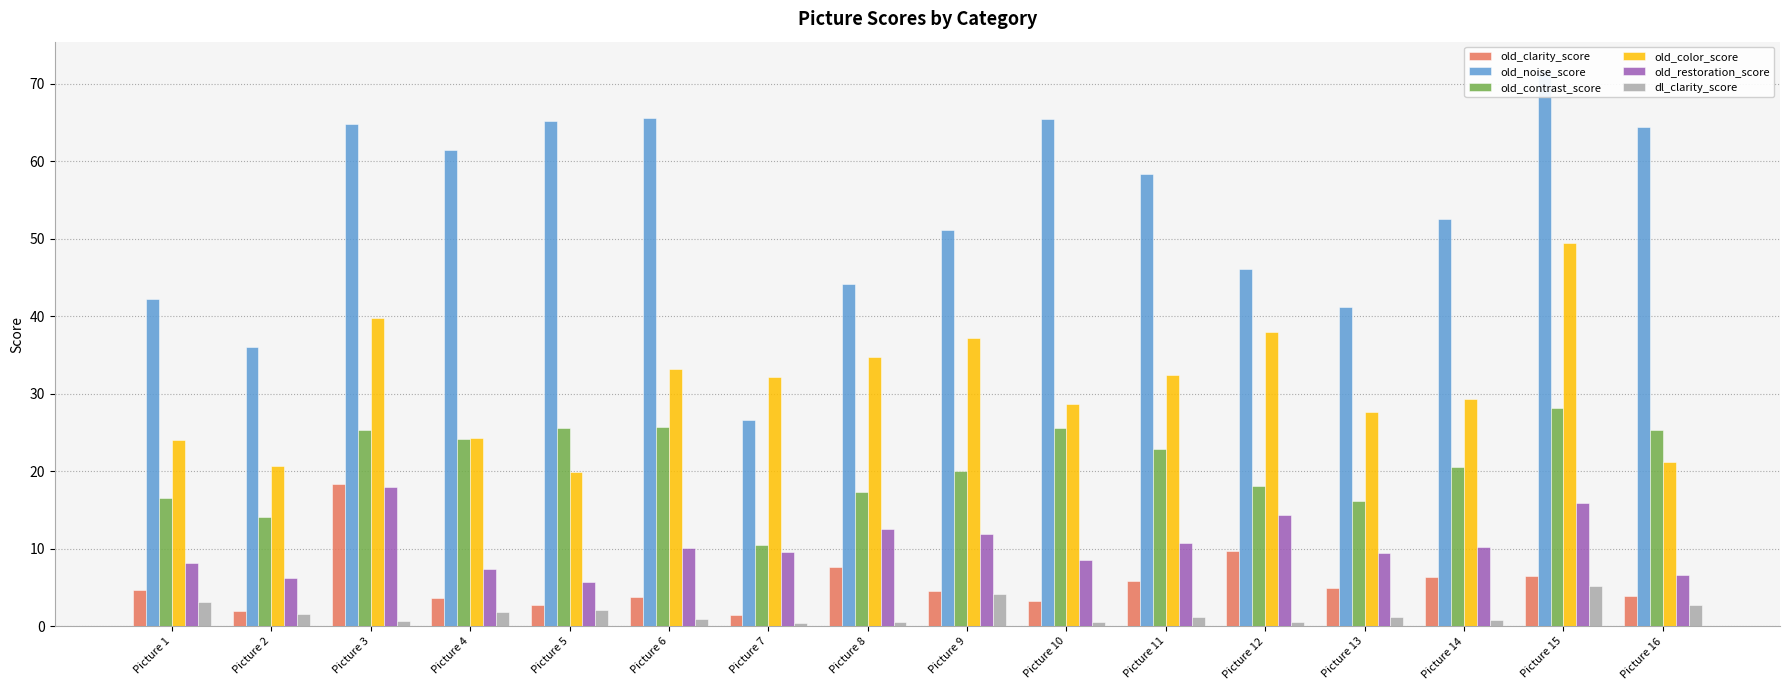

What is the difference between the highest and lowest values at Picture 4?

59.6